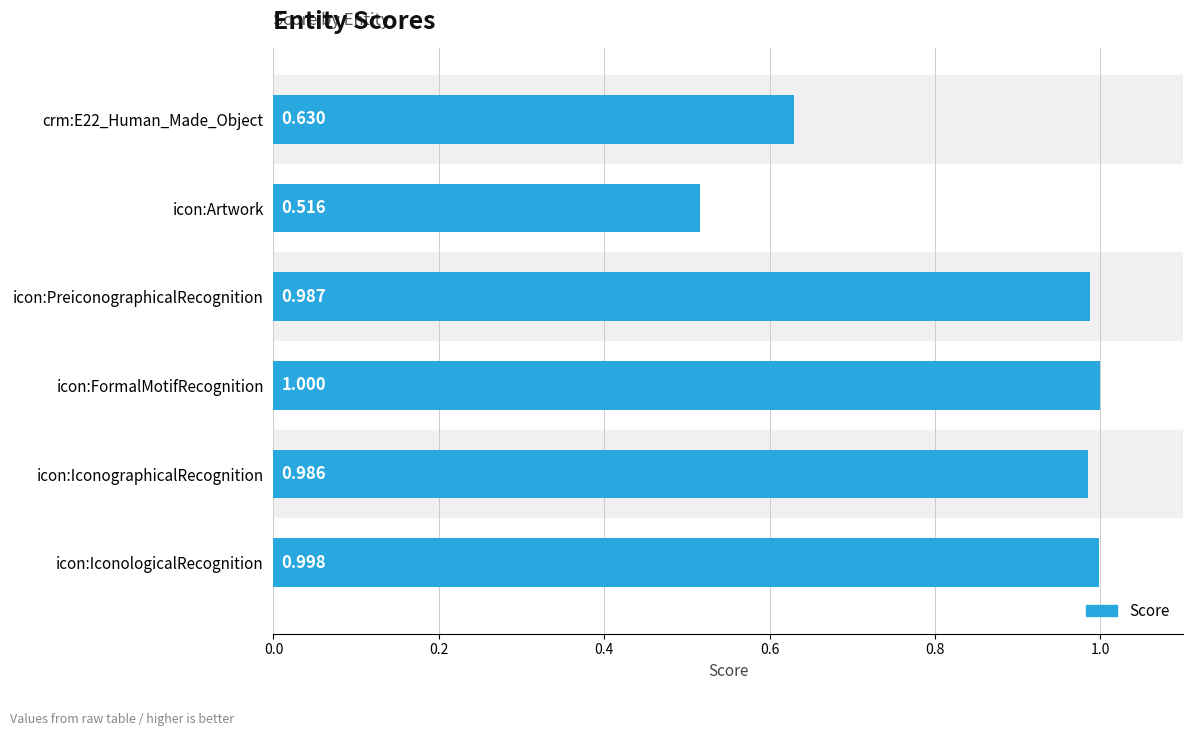

At which label is the value closest to 0?

icon:Artwork